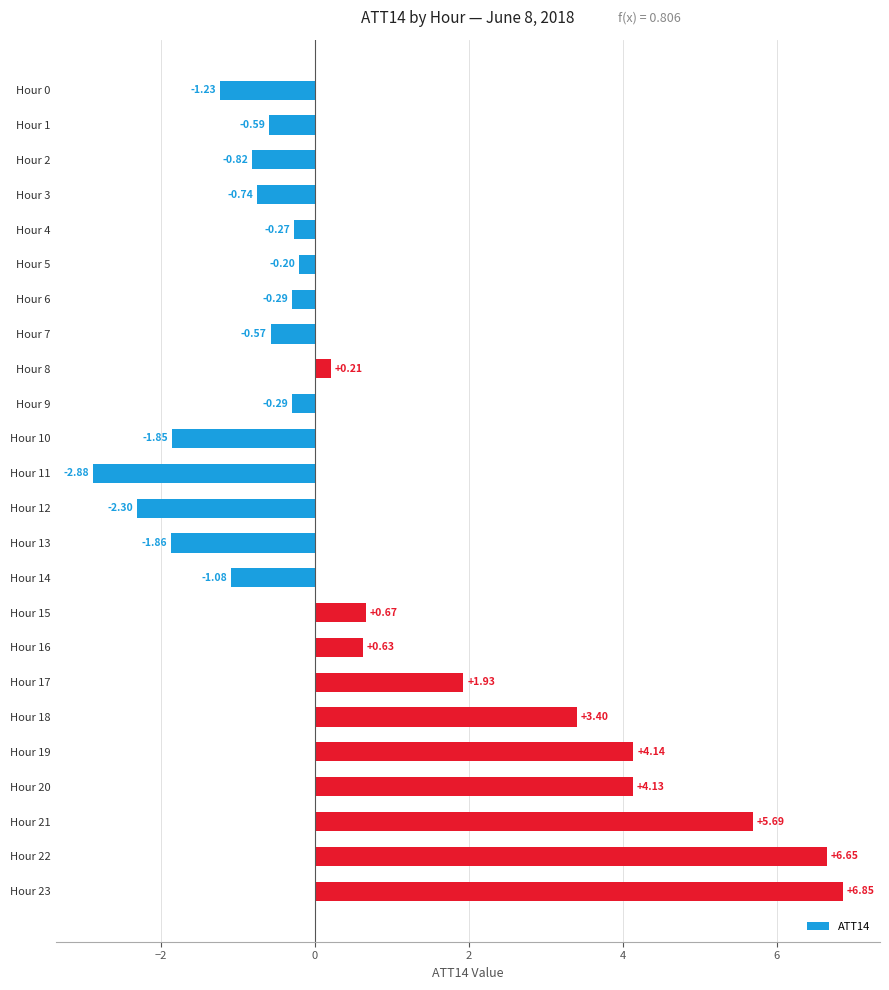

Count the number of categories in the chart.

24